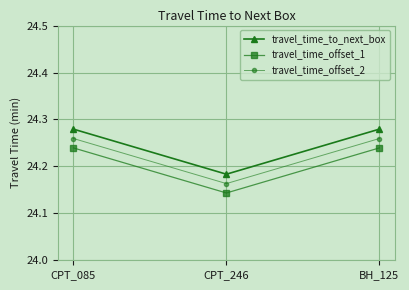

How many travel_time_to_next_box values are between 24 and 25?

3